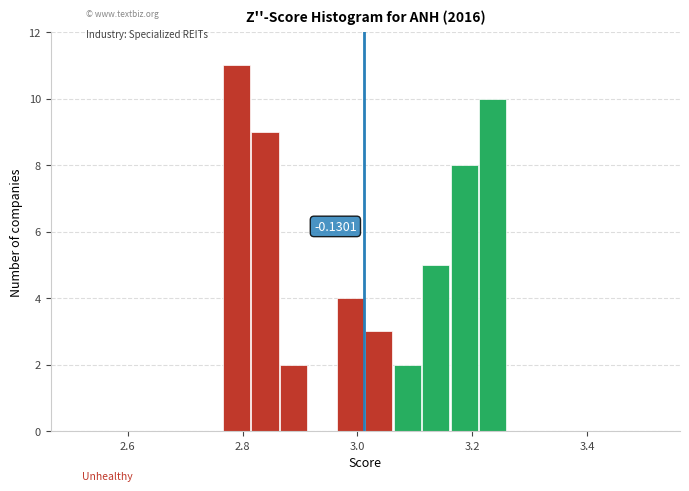

Around what value on the x-axis is the tallest bar? Give the approximate position of its centre, as read against the axis.

2.78